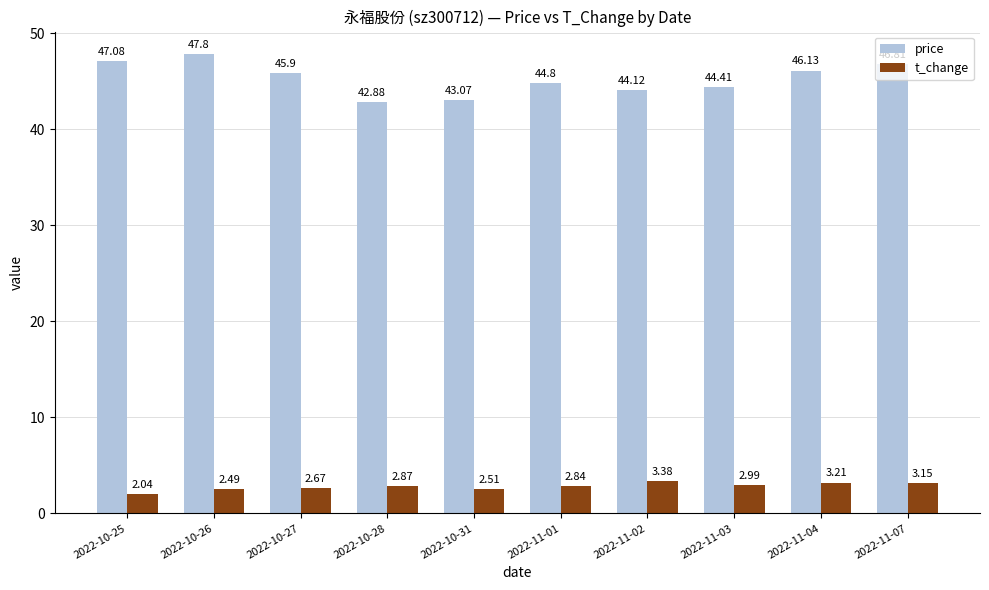

At which category does the chart reach its minimum across all series?

2022-10-25